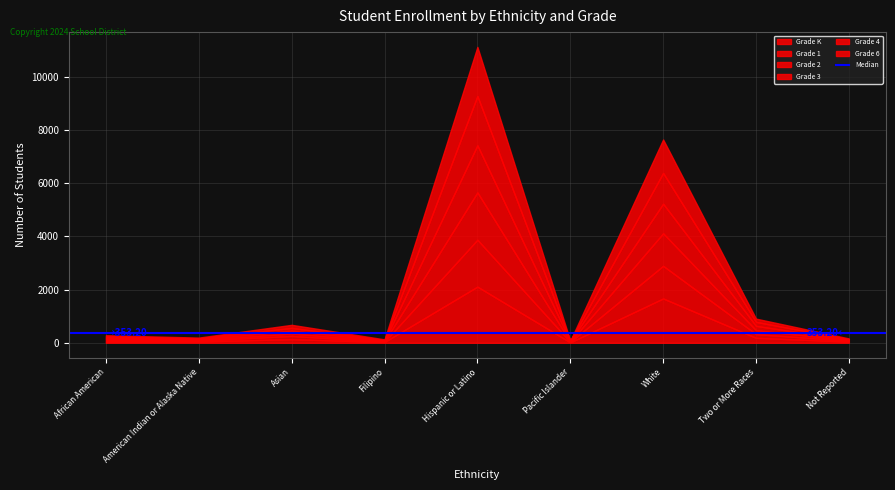

Where is Grade K nearest to the value 1062?

White